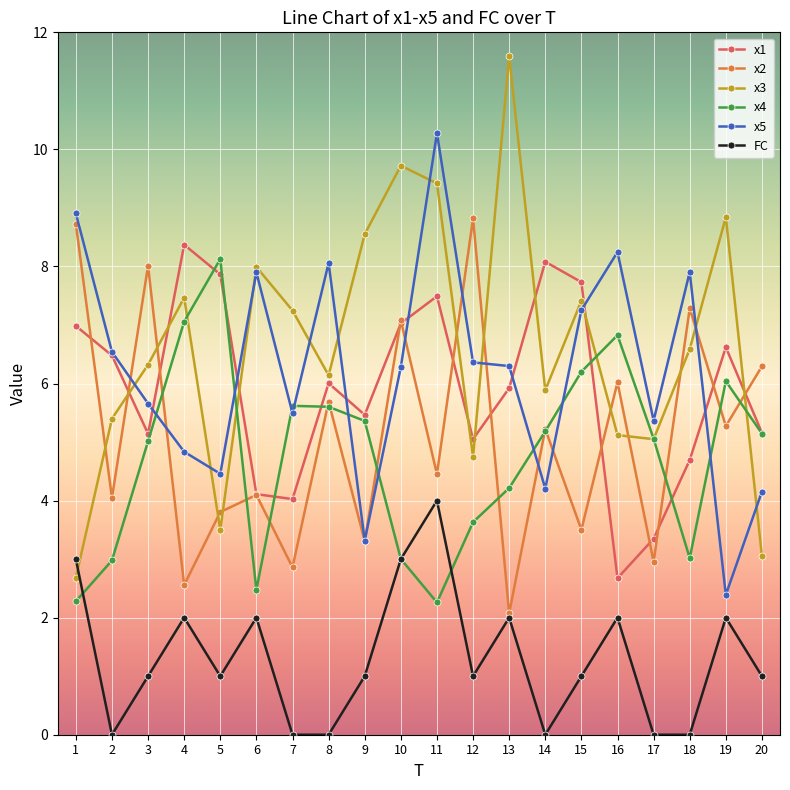

Which series changed the most between 1 and 20?

x5